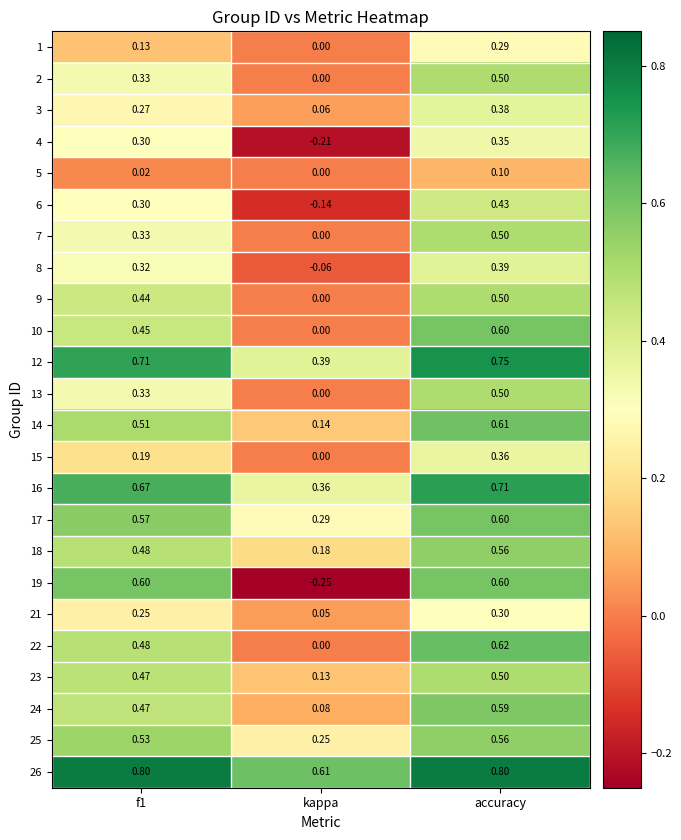

What is the total value across all series at accuracy?

12.1